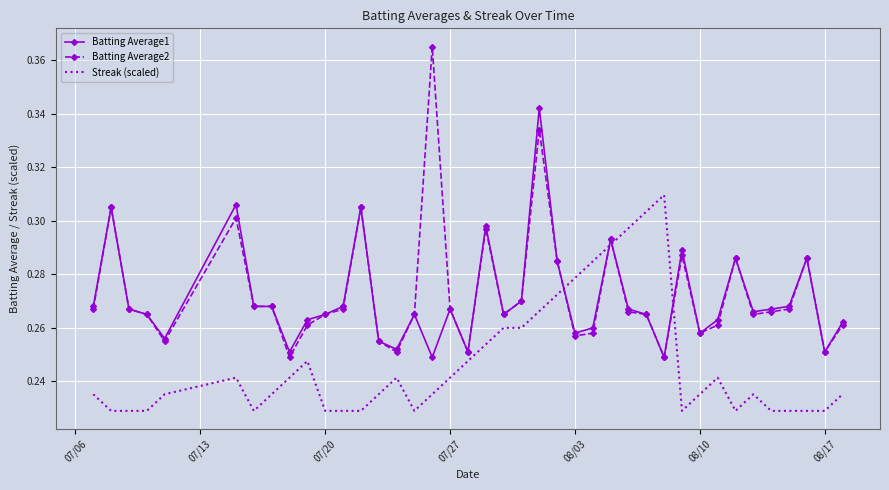

True or false: Streak (scaled) and Batting Average1 intersect in this chart.

True